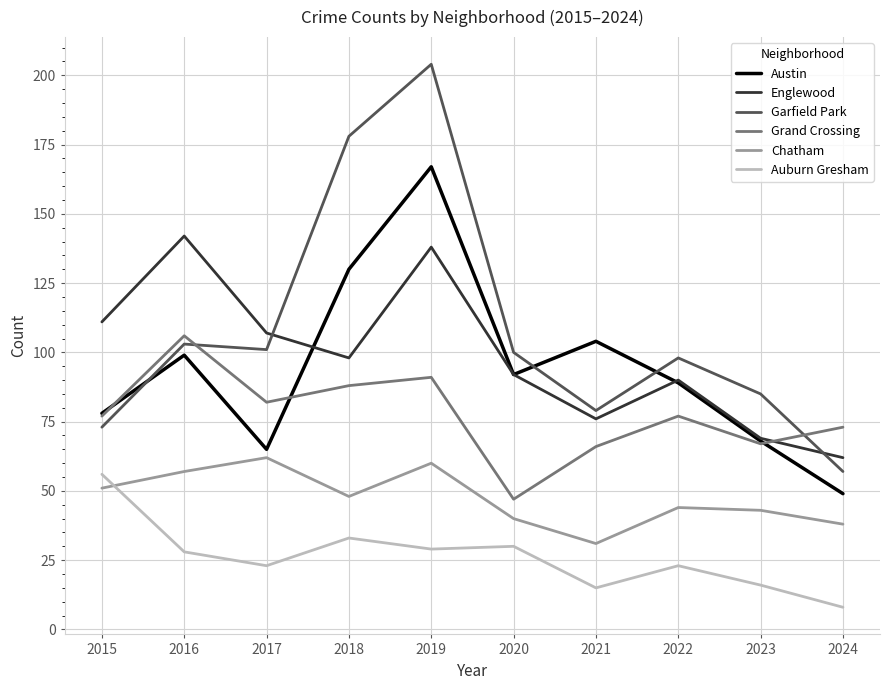

Reading left to right, list all the values displayed in this chart.

Austin: 2015=78	2016=99	2017=65	2018=130	2019=167	2020=92	2021=104	2022=89	2023=68	2024=49
Englewood: 2015=111	2016=142	2017=107	2018=98	2019=138	2020=92	2021=76	2022=90	2023=69	2024=62
Garfield Park: 2015=73	2016=103	2017=101	2018=178	2019=204	2020=100	2021=79	2022=98	2023=85	2024=57
Grand Crossing: 2015=77	2016=106	2017=82	2018=88	2019=91	2020=47	2021=66	2022=77	2023=67	2024=73
Chatham: 2015=51	2016=57	2017=62	2018=48	2019=60	2020=40	2021=31	2022=44	2023=43	2024=38
Auburn Gresham: 2015=56	2016=28	2017=23	2018=33	2019=29	2020=30	2021=15	2022=23	2023=16	2024=8